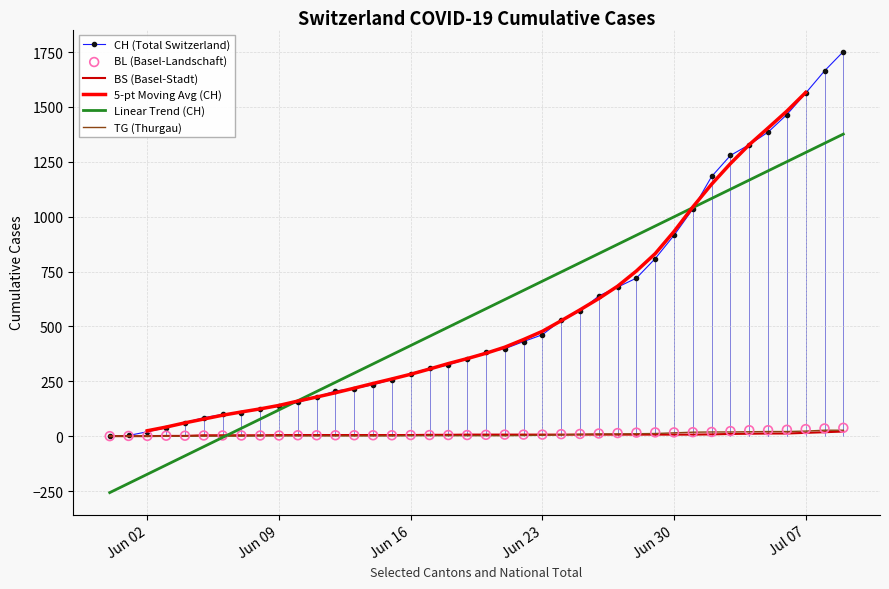

What are all the series names shown in the legend?

CH (Total Switzerland), BS (Basel-Stadt), 5-pt Moving Avg (CH), Linear Trend (CH), TG (Thurgau), BL (Basel-Landschaft)